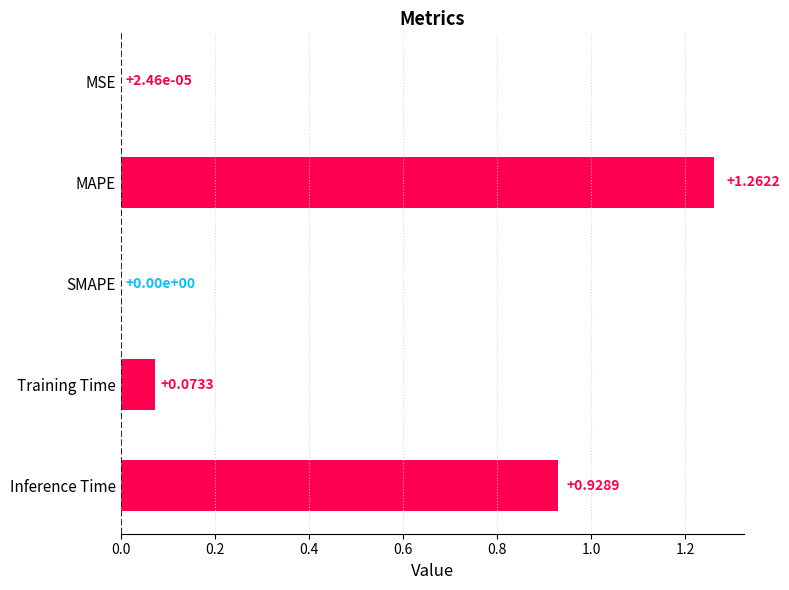

Which category has the highest value across all series?

MAPE